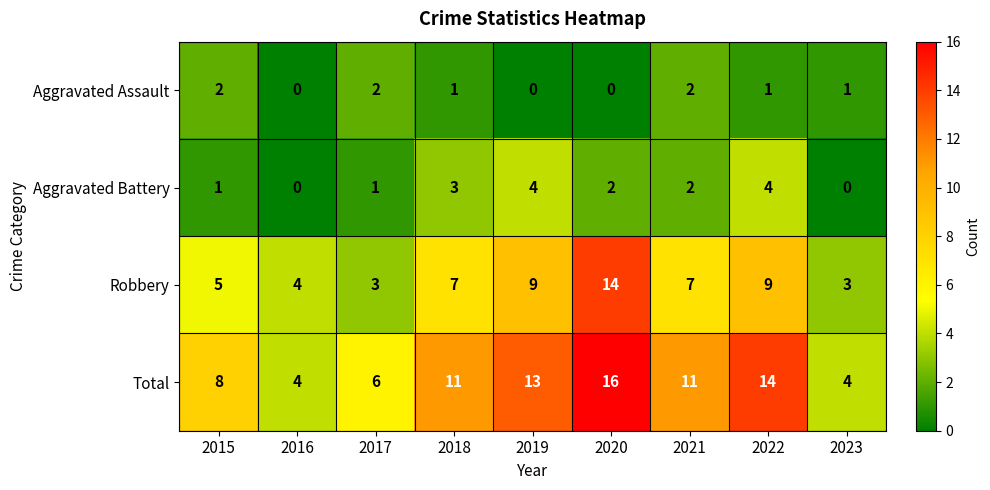

What value does the Total series have at 2020?

16